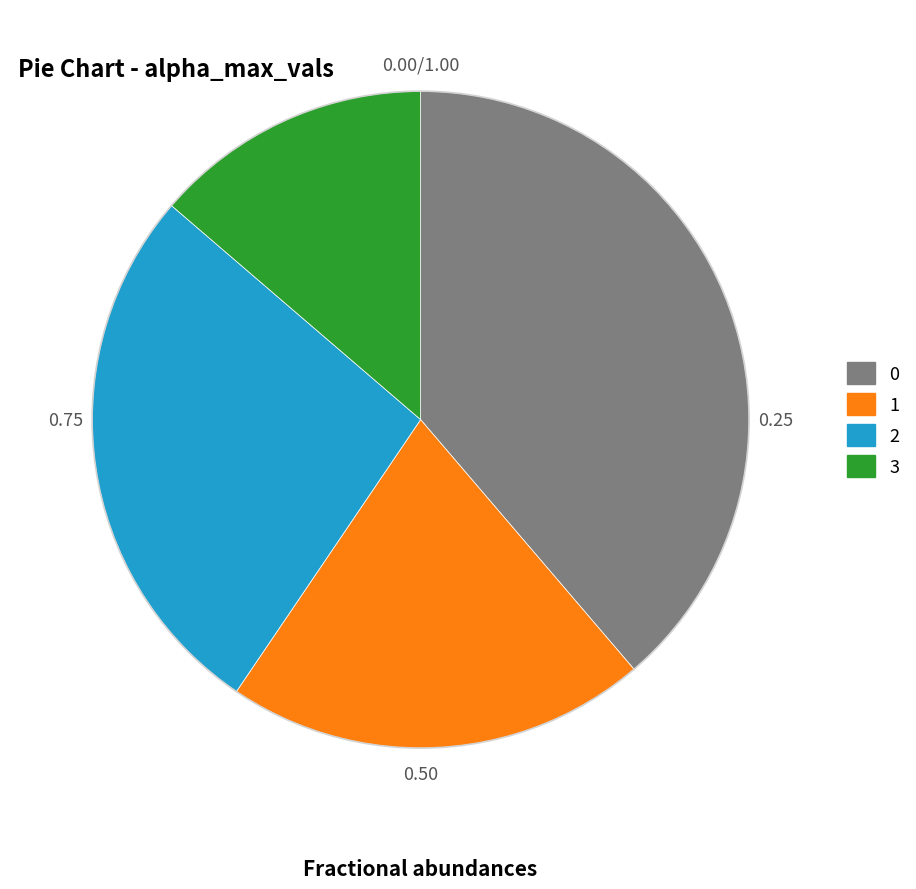

Do 1 and 2 together represent more than half of the pie?

No